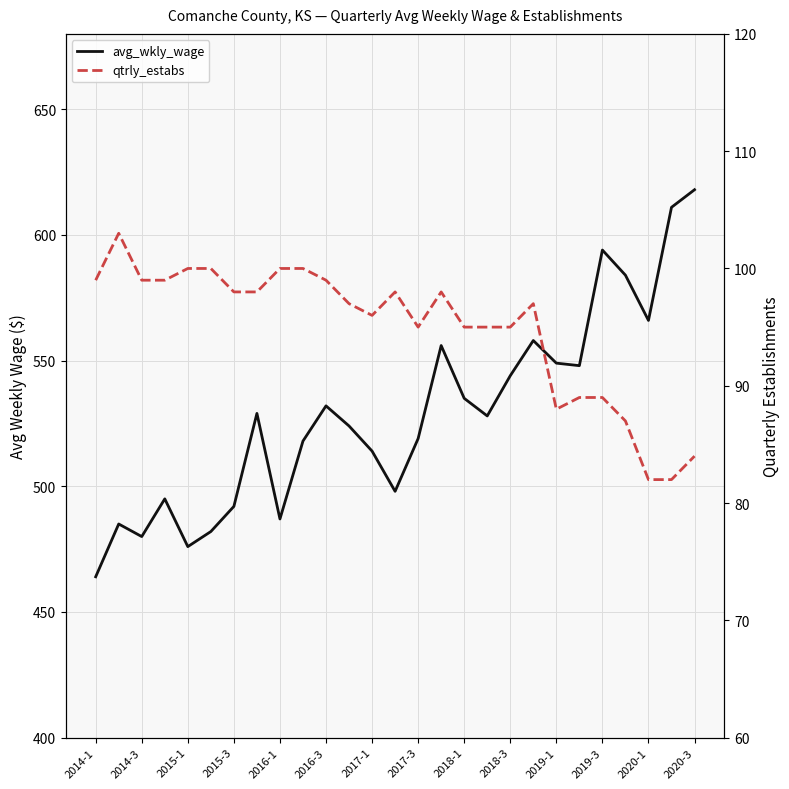

Rank the series by their maximum value, from highest to lowest.

avg_wkly_wage, qtrly_estabs